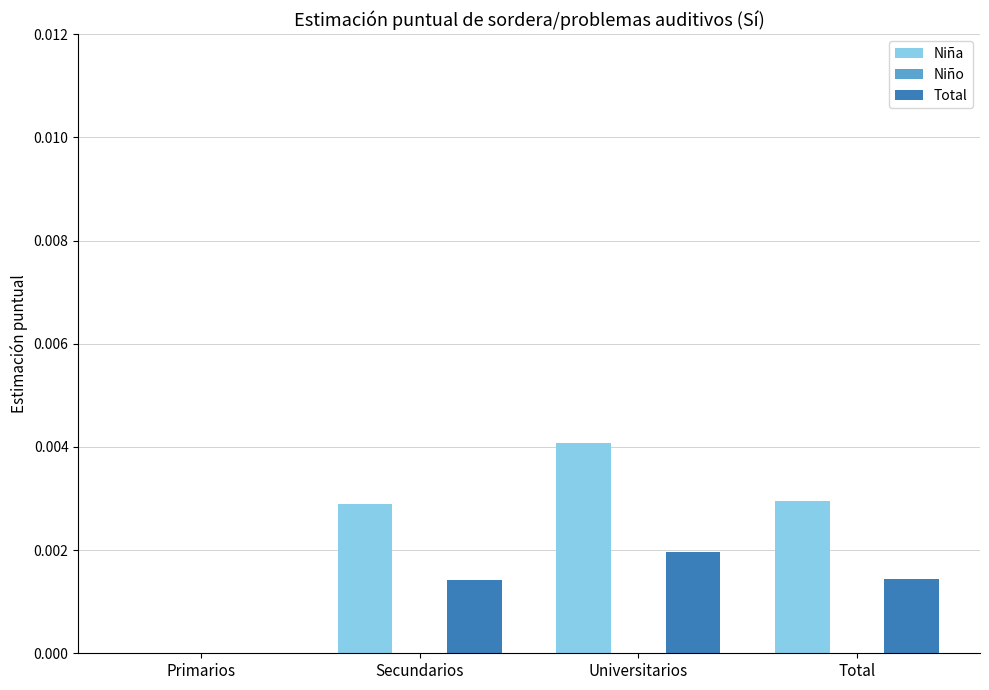

Which series has the largest total across all categories?

Niña